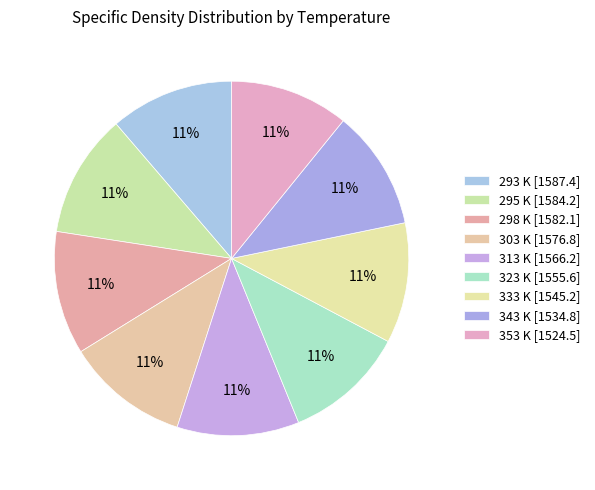

Count the number of slices in the pie.

9